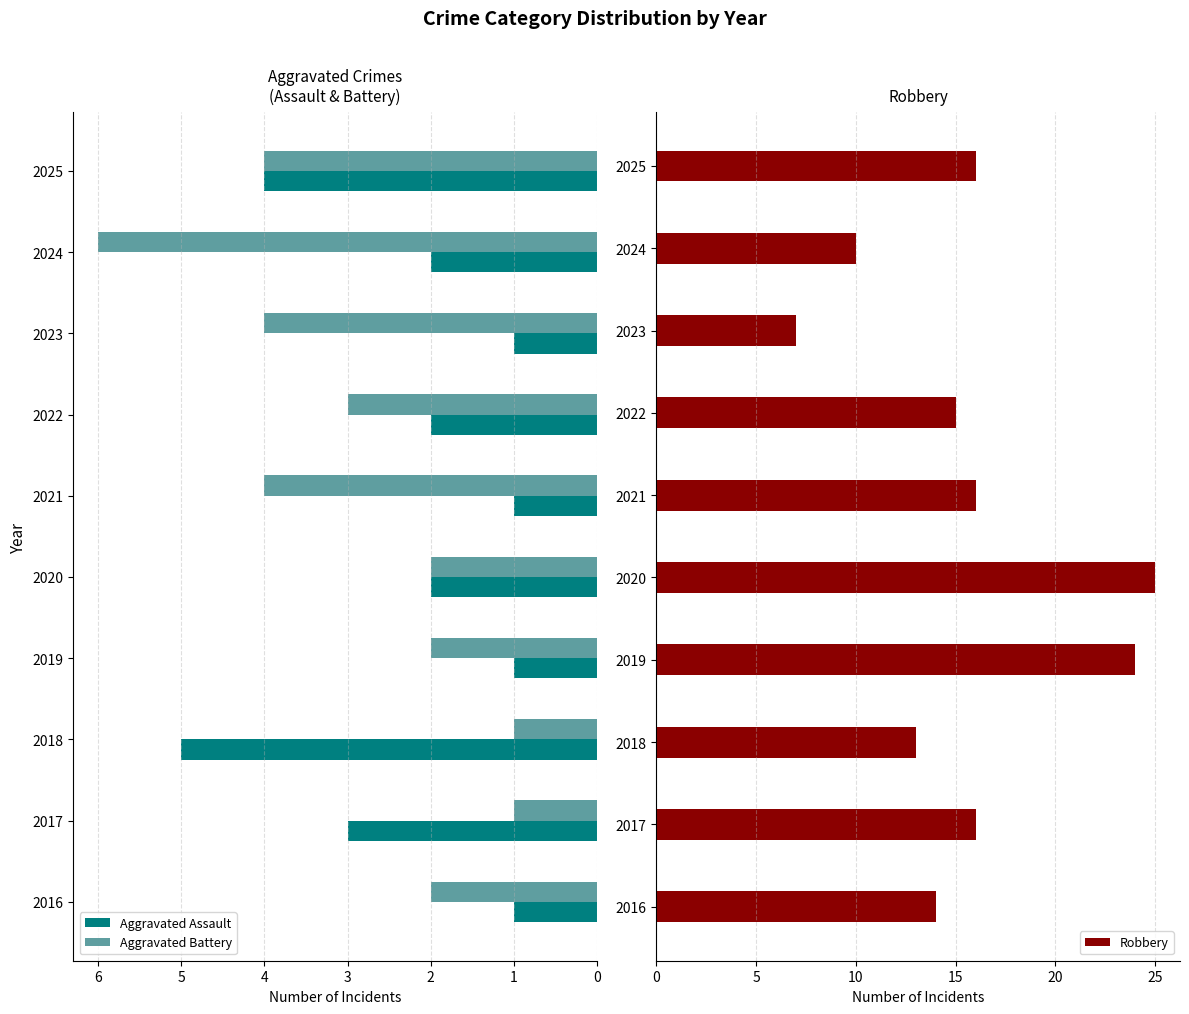

Is it true that Aggravated Assault equals 8 at 2018?

False